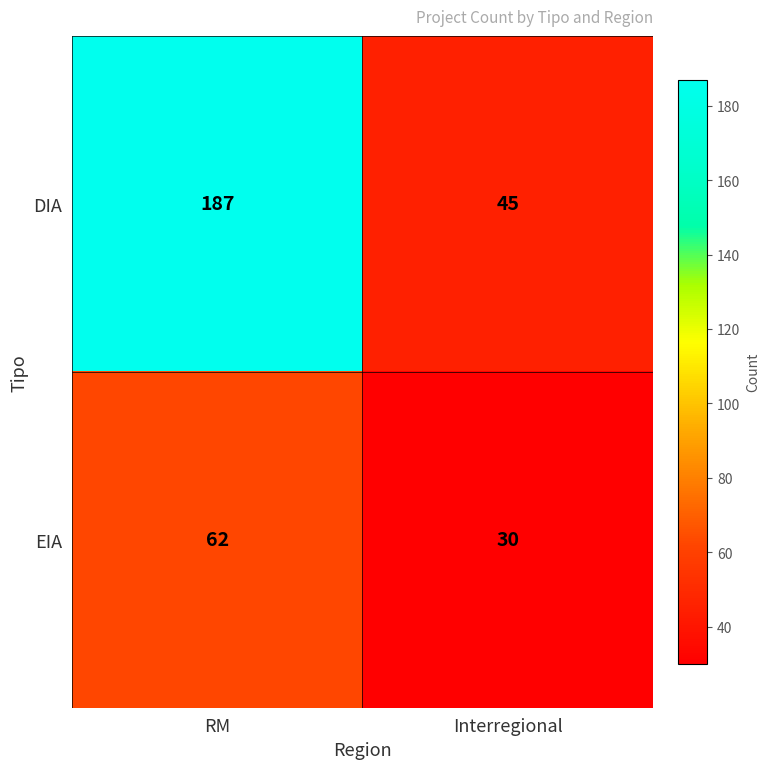

The value of DIA at RM is 46. True or false?

False